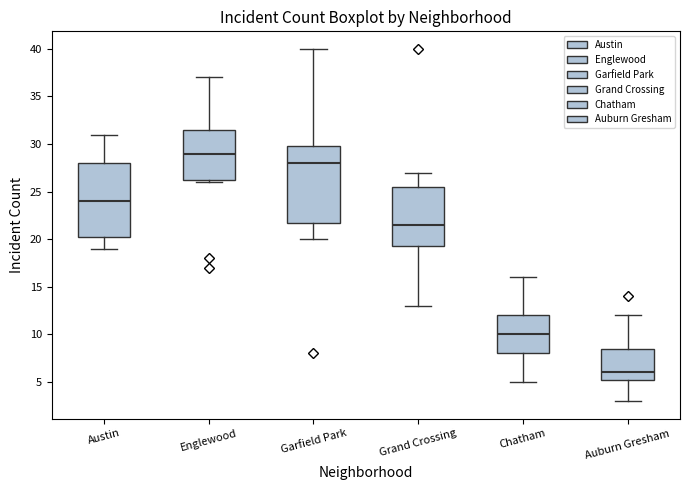

Which box's median line is the highest?

Englewood